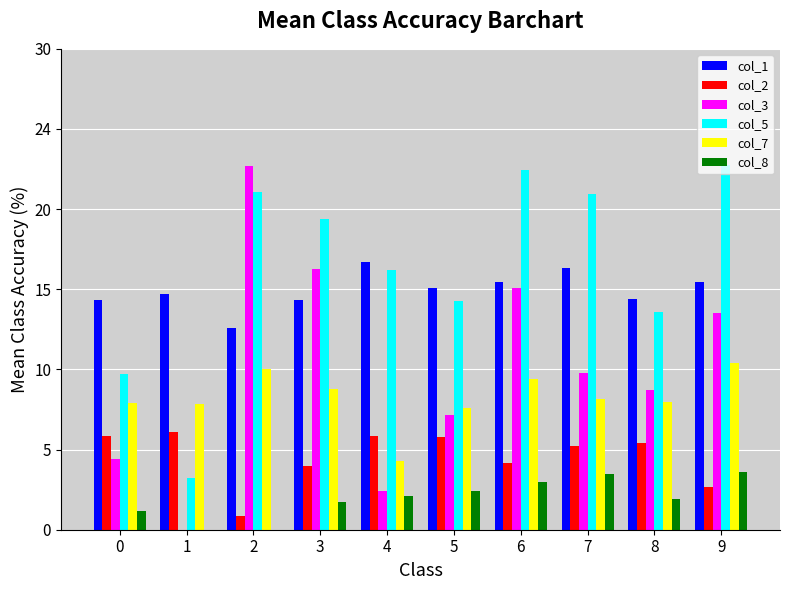

Count the col_3 values in the range 0 to 1.

10